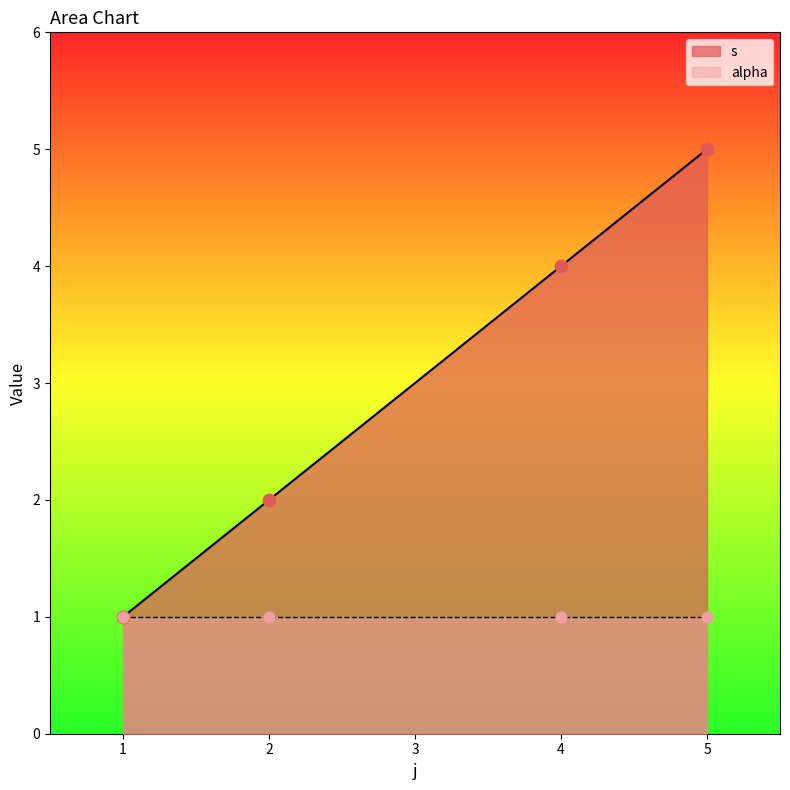

What is the highest value of the s series?

5